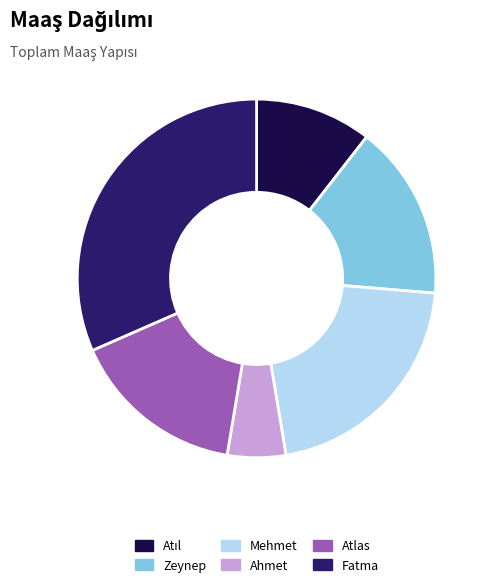

Is Mehmet the majority of the pie?

No